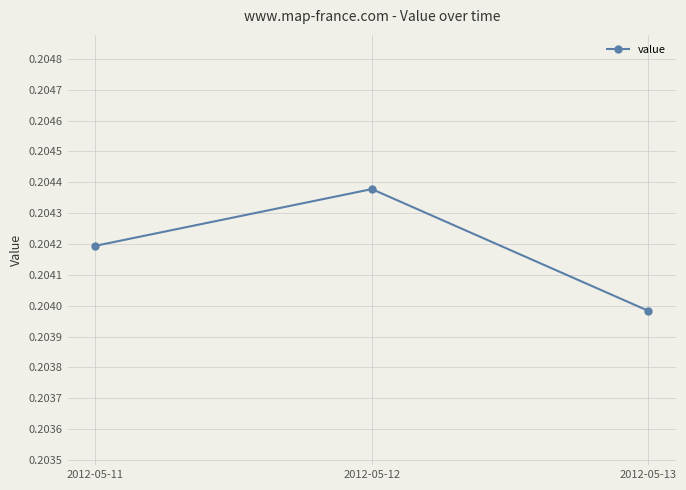

Where is the data nearest to the value 0?

2012-05-13